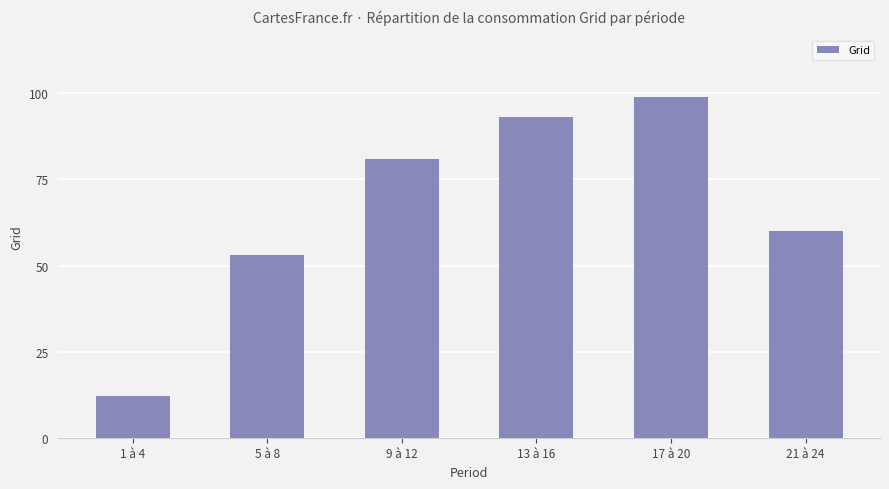

Read the value at 13 à 16.

93